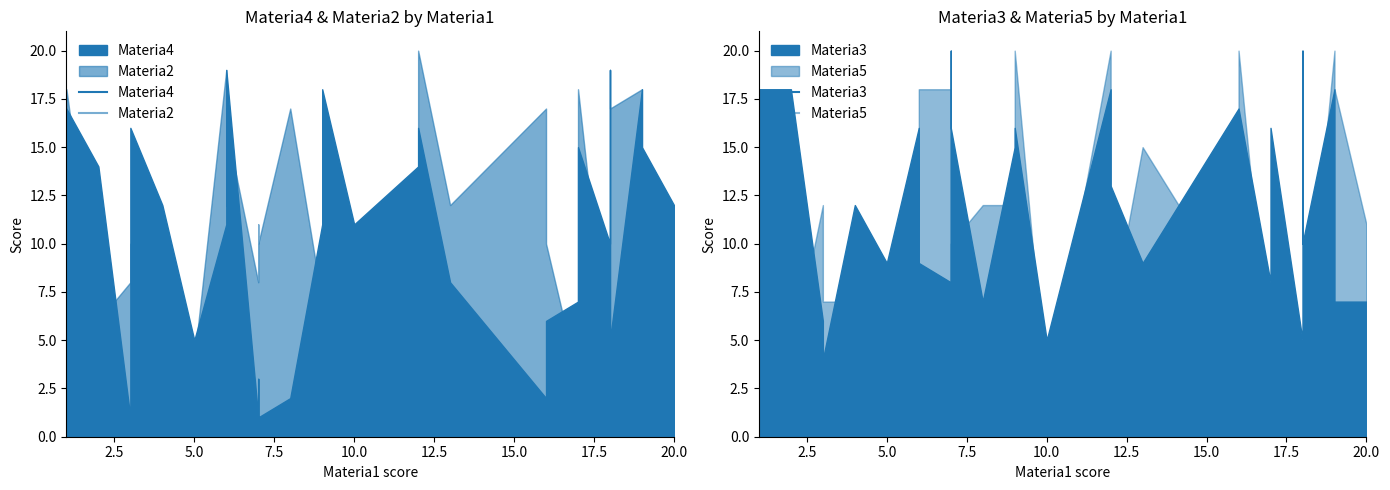

How many lines are shown in the chart?

4